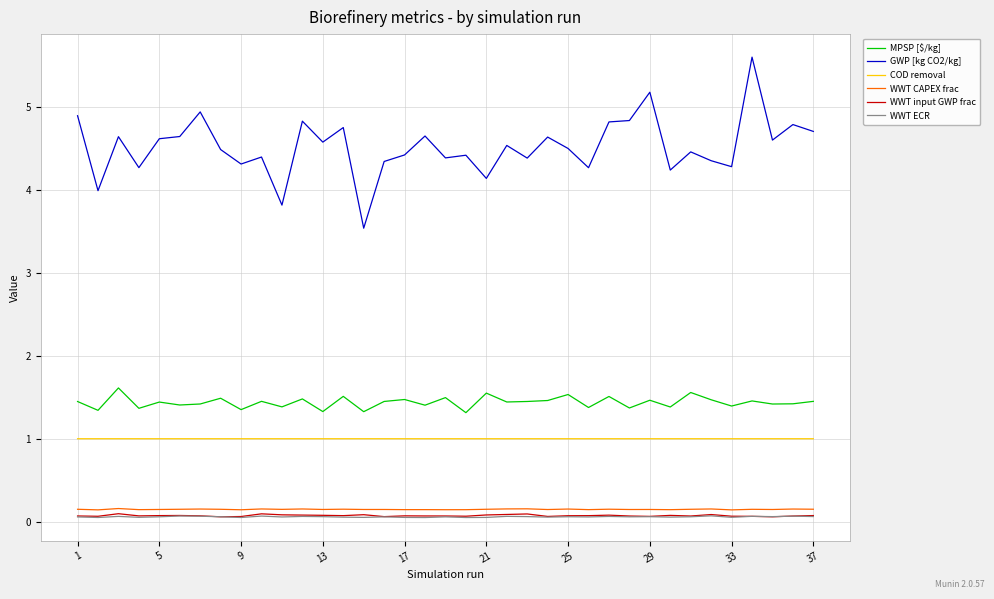

Which series has the widest spread of values?

GWP [kg CO2/kg]